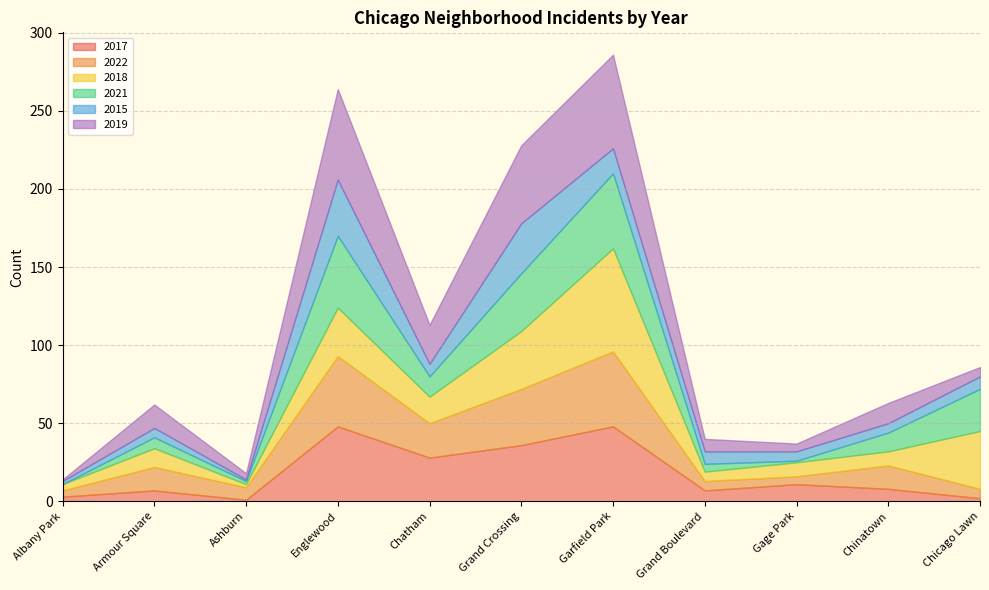

How many values in the 2022 series are below 15?

5